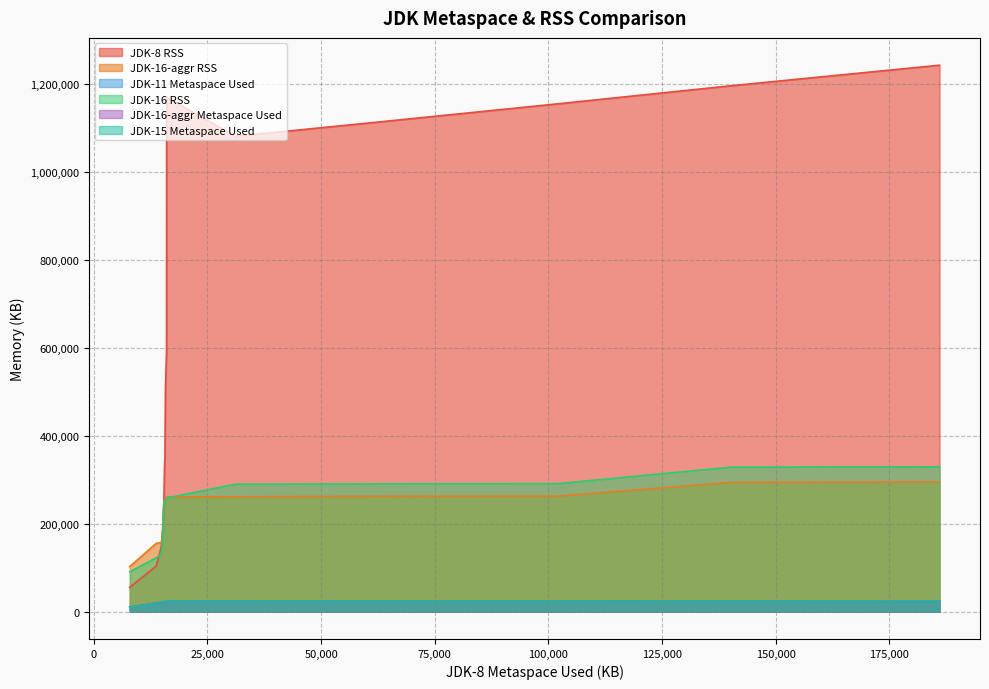

True or false: JDK-8 RSS and JDK-16-aggr Metaspace Used cross at least once.

False